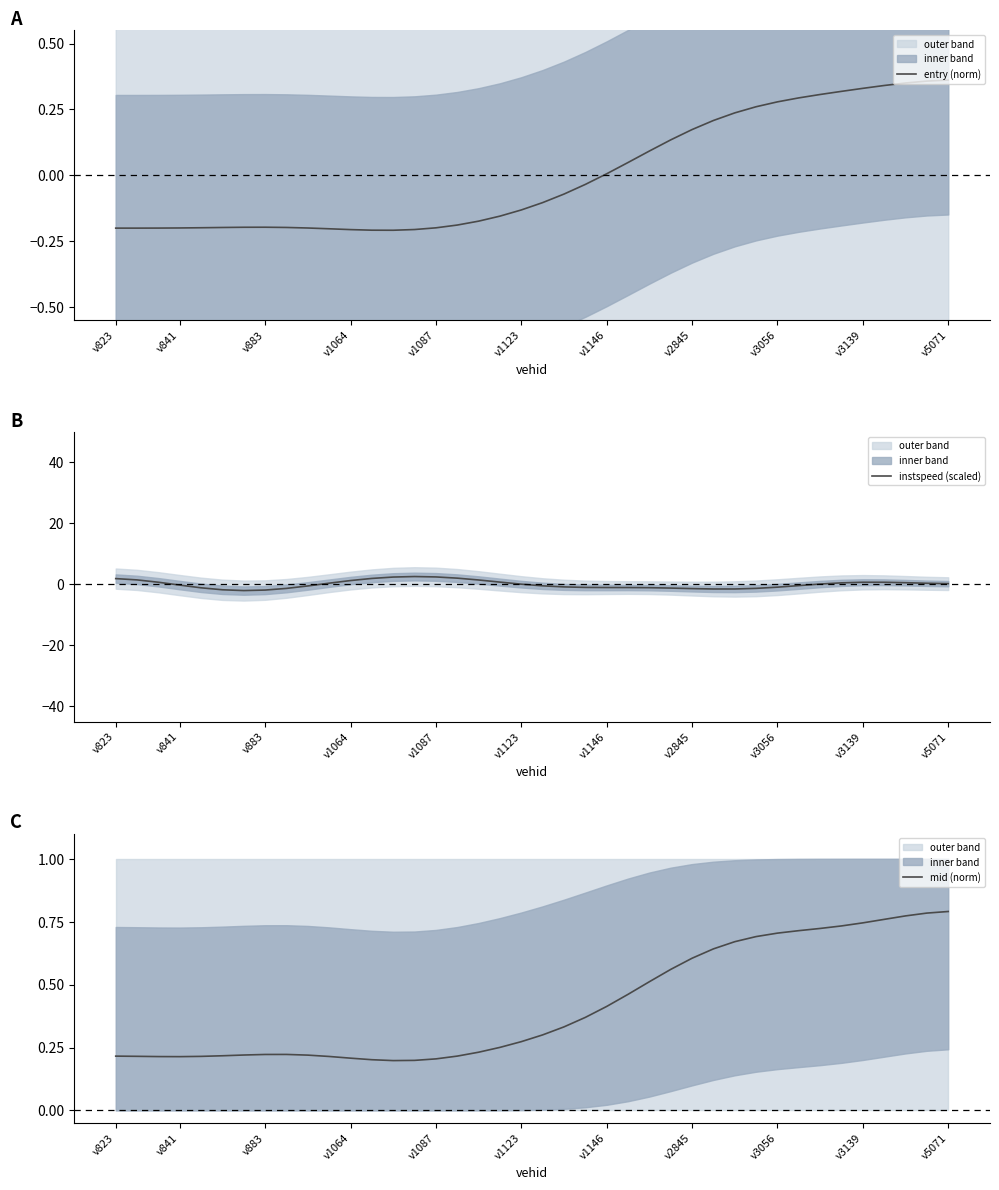

What is the lowest value of the instspeed (scaled) series?

-2.0